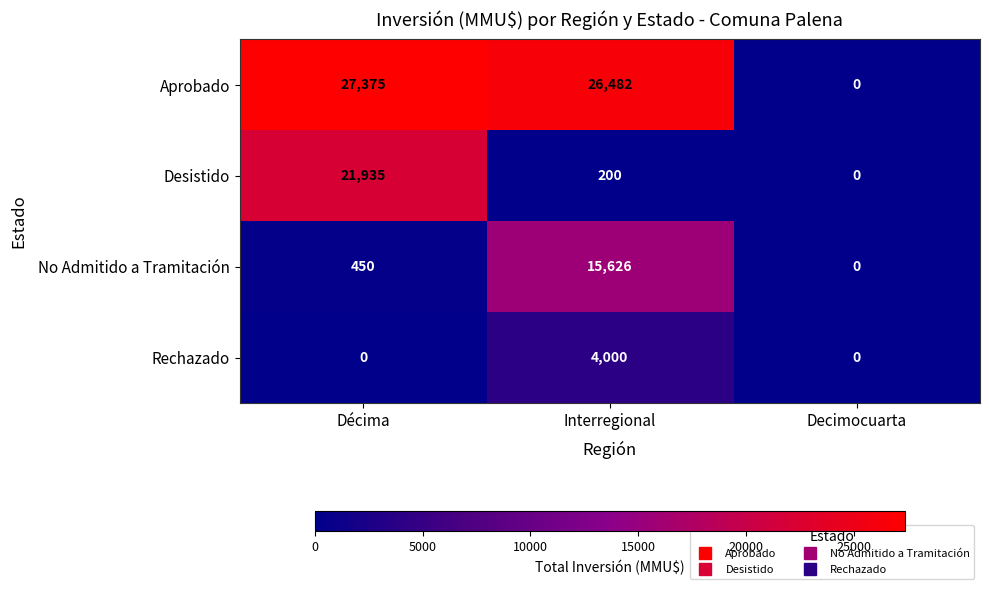

Reading left to right, what are all the values shown in this chart?

Aprobado: Décima=27375	Interregional=26482	Decimocuarta=0
Desistido: Décima=21935	Interregional=200	Decimocuarta=0
No Admitido a Tramitación: Décima=450	Interregional=15626	Decimocuarta=0
Rechazado: Décima=0	Interregional=4000	Decimocuarta=0